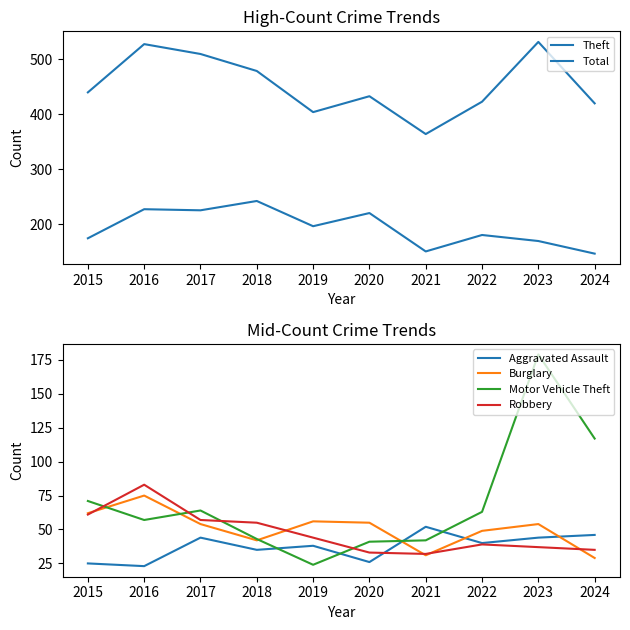

What value does the Motor Vehicle Theft series have at 2022, to the nearest 10?

60